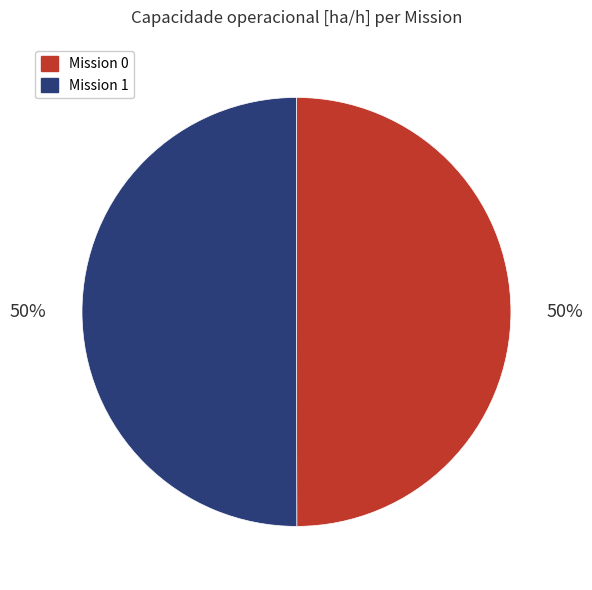

To the nearest percent, what is the average slice percentage?

50%